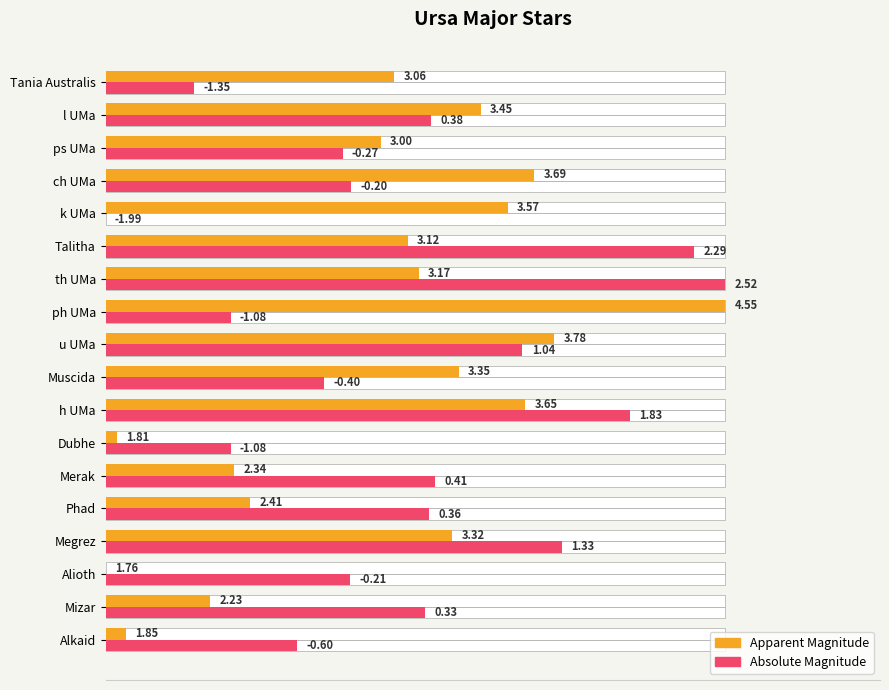

How many data points does each series have?

18